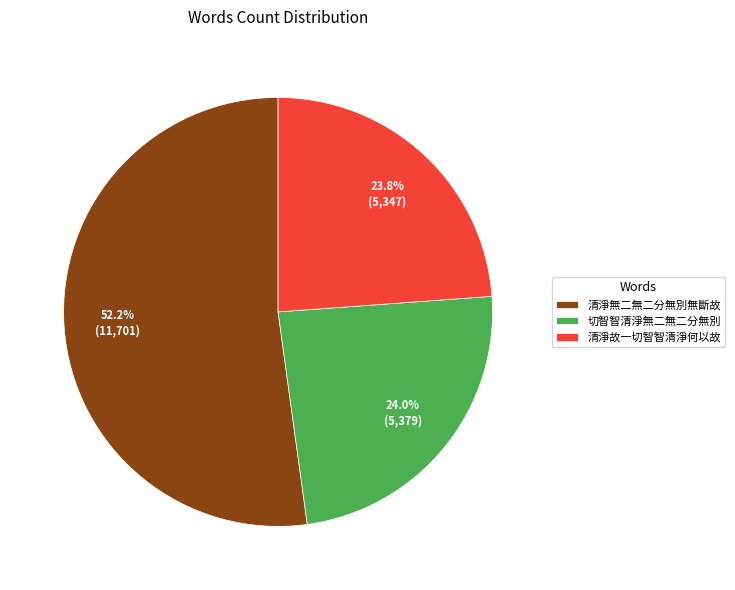

Combined, what portion of the pie is 清淨故一切智智清淨何以故 and 切智智清淨無二無二分無別?

47.8%